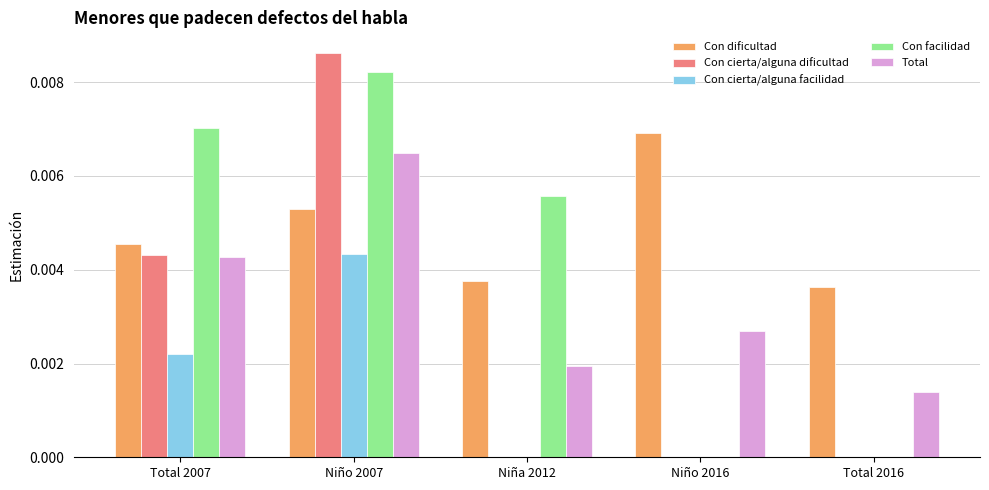

Is it true that Con facilidad equals 0.0 at Niña 2012?

True